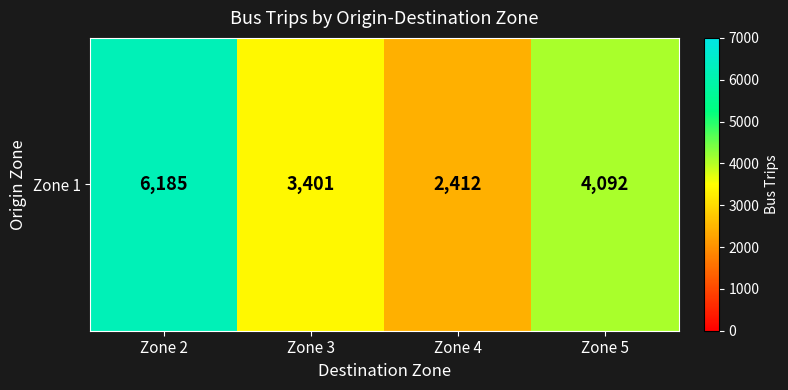

What is the maximum value shown in the chart?

6185